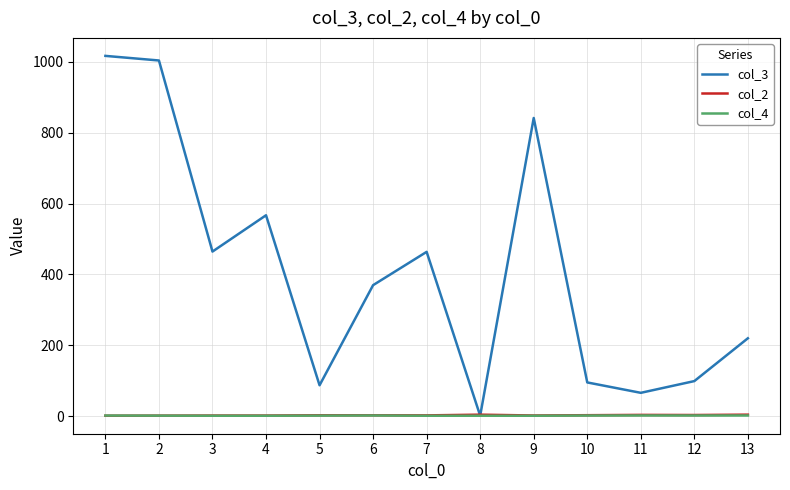

Is the value of col_3 at 4 greater than the value of col_2 at 12?

Yes